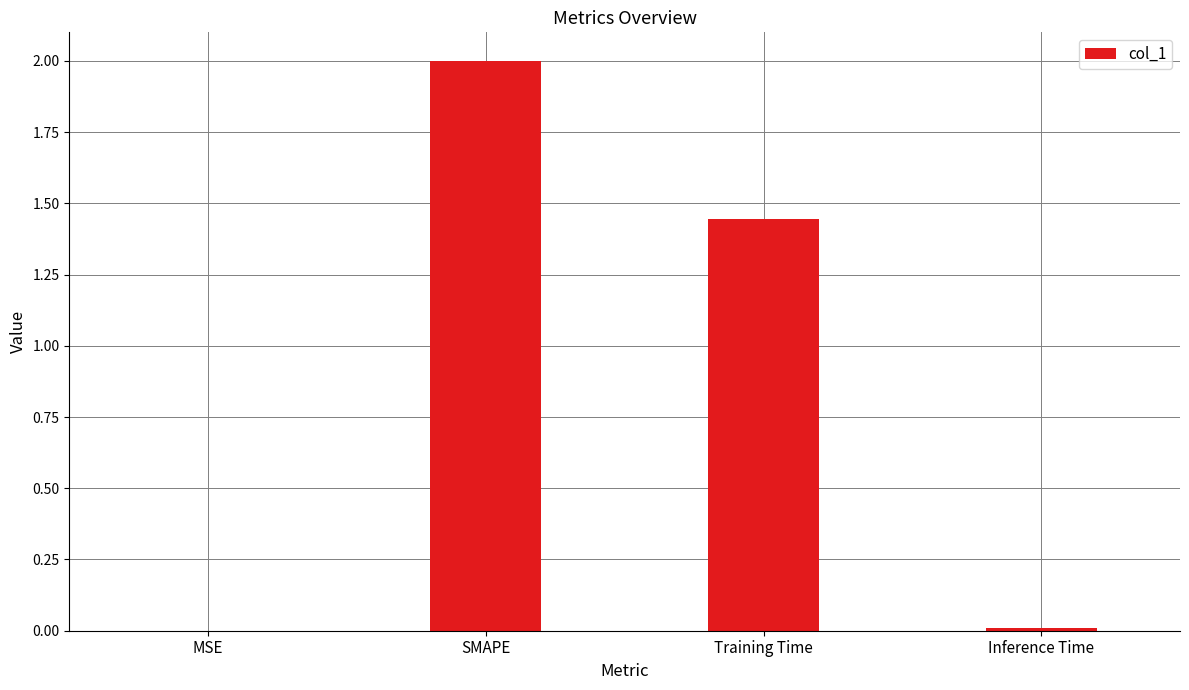

The chart shows a value of 2.0 at SMAPE. True or false?

True